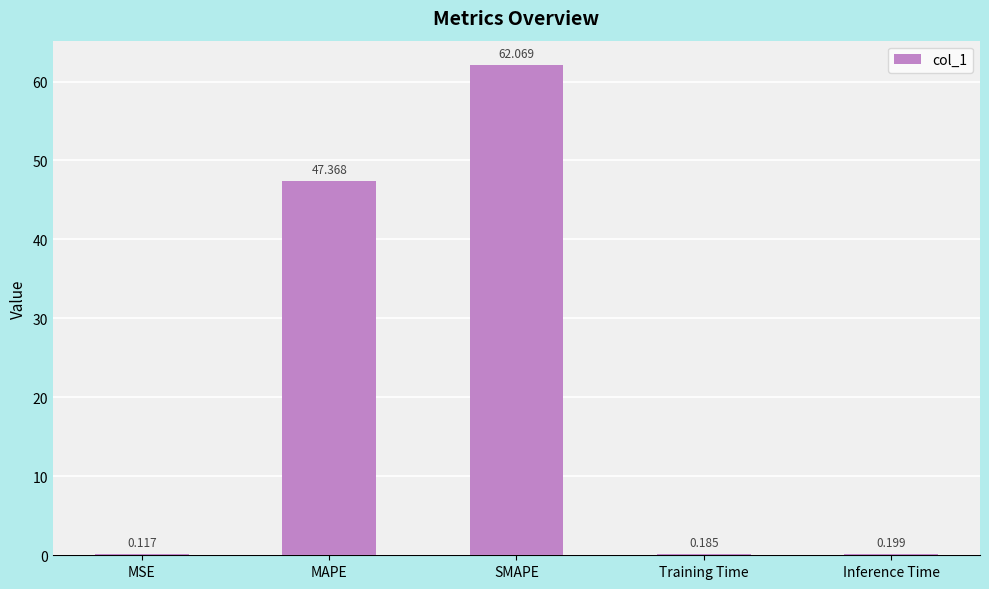

At which category does the chart reach its peak across all series?

SMAPE